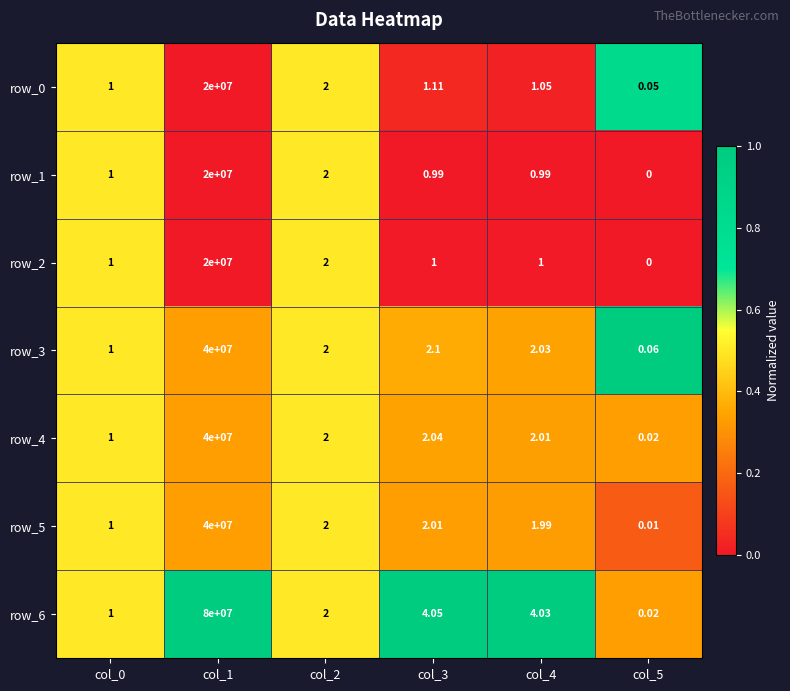

At which category is the sum across all series the highest?

col_1